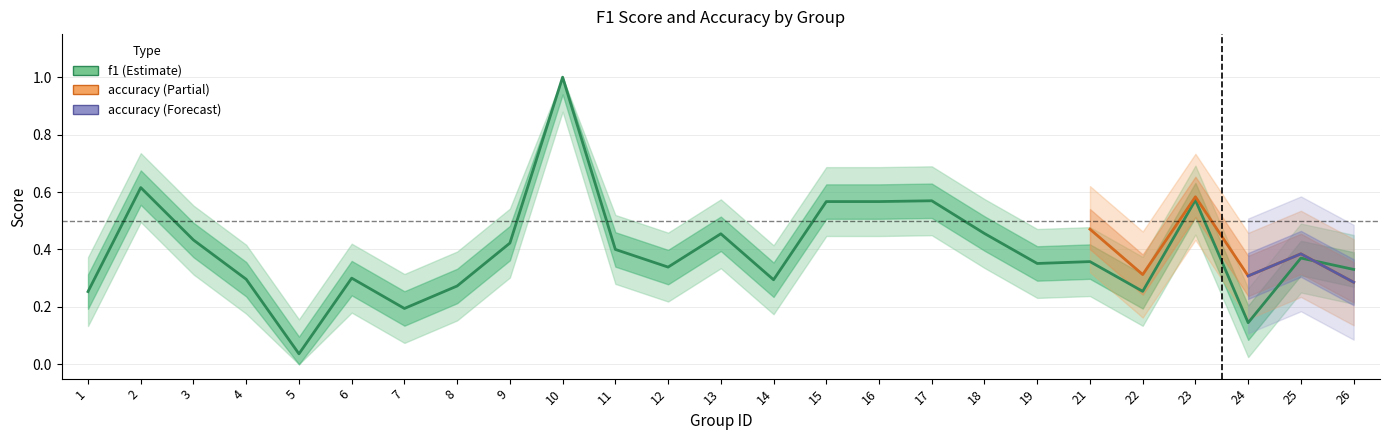

Does the chart display data point markers on the line(s)?

No